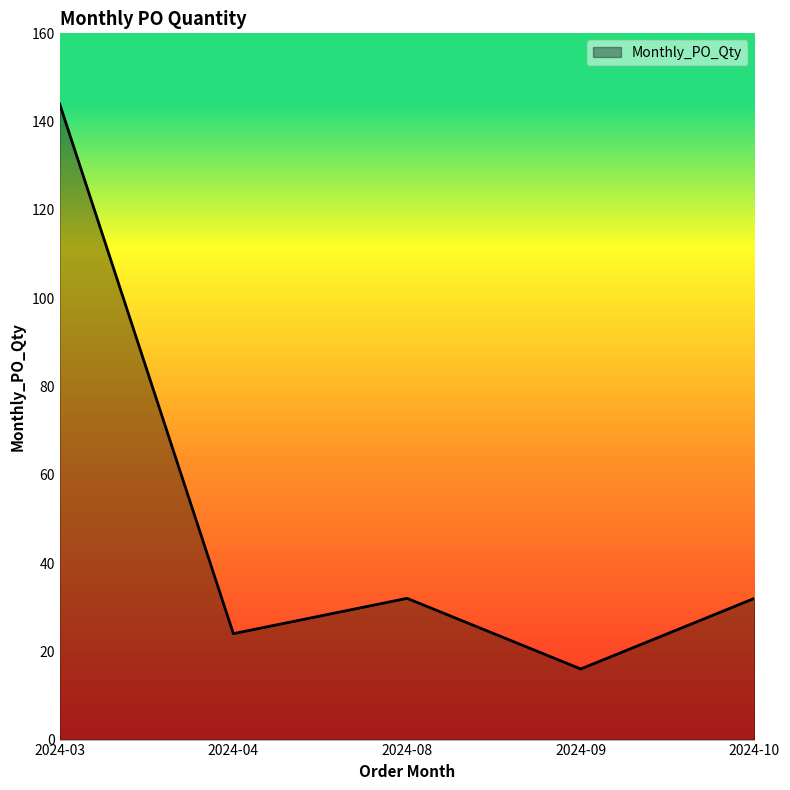

Reading left to right, transcribe all the data shown in this chart.

2024-03=144	2024-04=24	2024-08=32	2024-09=16	2024-10=32